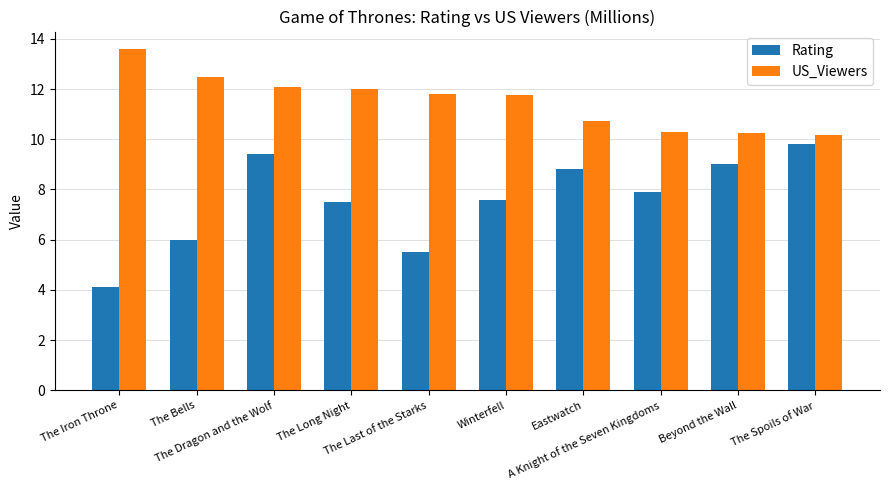

The Rating series shows 9.4 at The Dragon and the Wolf. True or false?

True